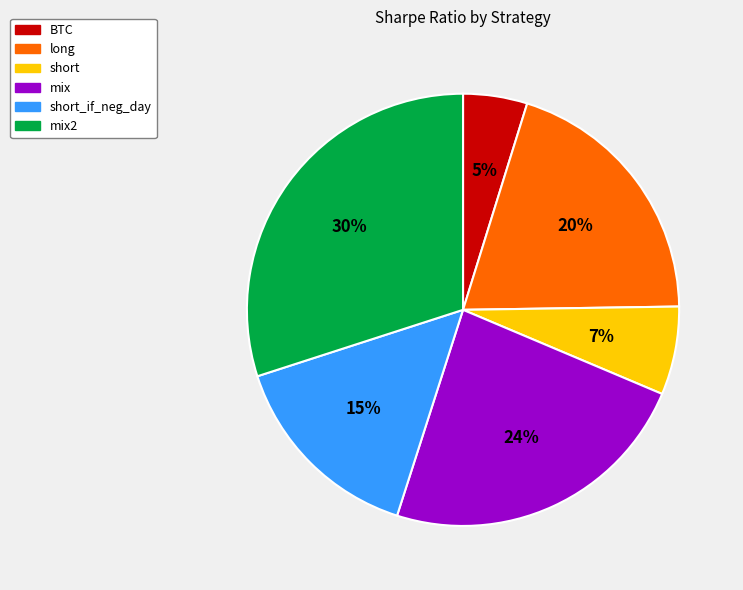

To the nearest percent, what is the difference between the largest and smallest slice percentages?

25%